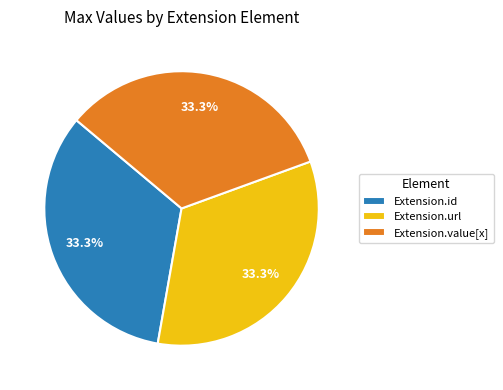

What percentage do Extension.value[x] and Extension.url together represent?

66.7%